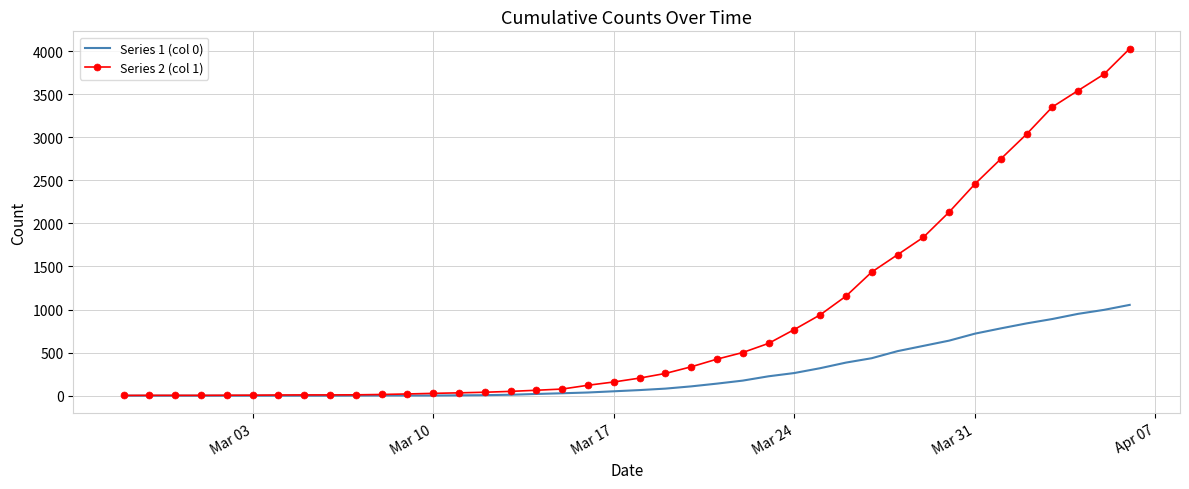

List the series in order of their peak value, lowest first.

Series 1 (col 0), Series 2 (col 1)